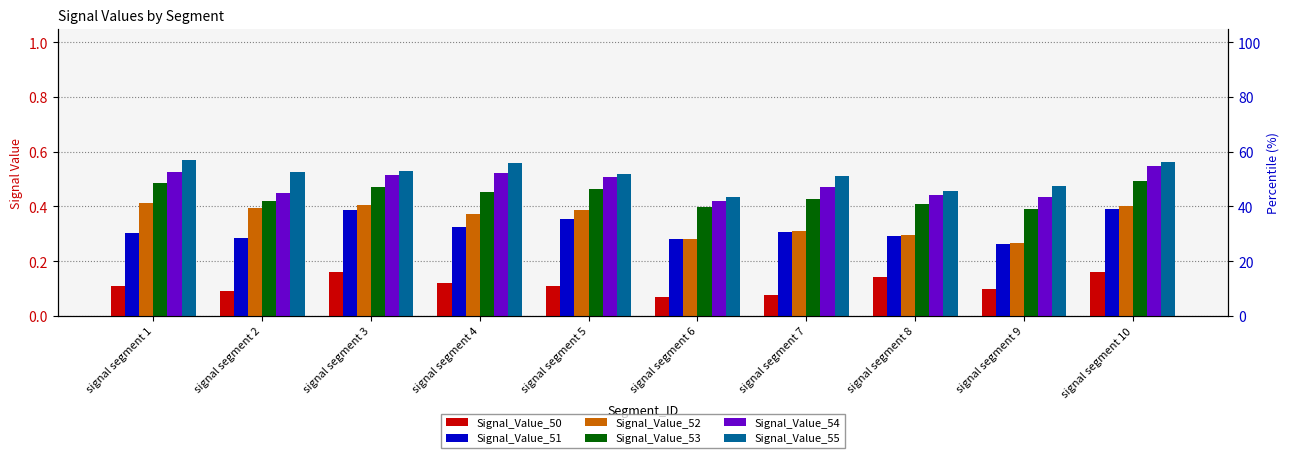

Rank the categories by Signal_Value_53 value from lowest to highest.

signal segment 9, signal segment 6, signal segment 8, signal segment 2, signal segment 7, signal segment 4, signal segment 5, signal segment 3, signal segment 1, signal segment 10